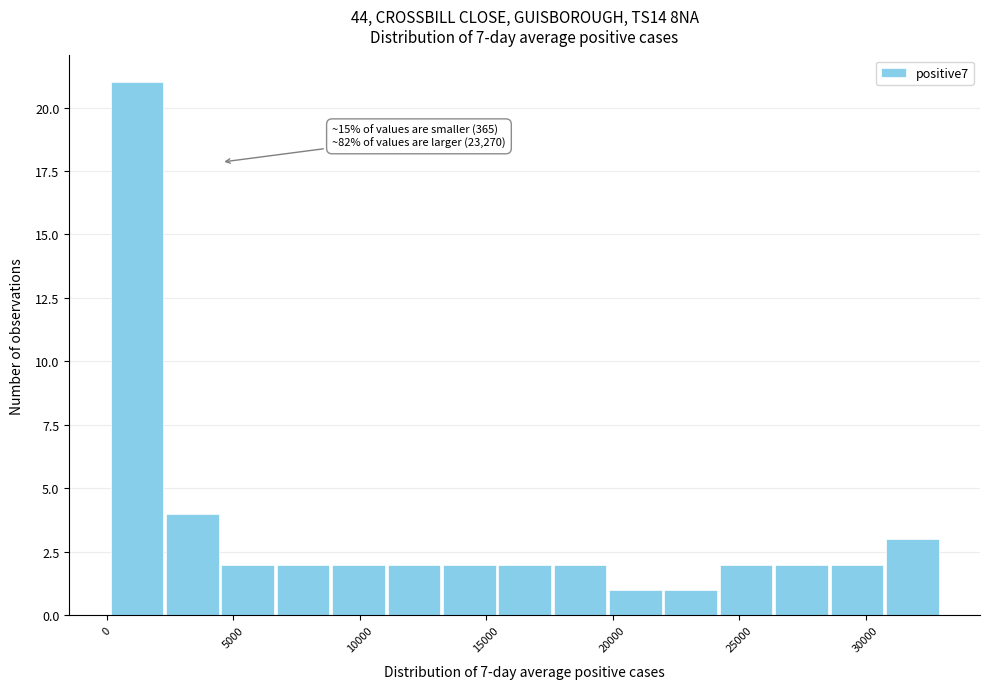

Which range on the x-axis has the tallest bar?

0 to 2500